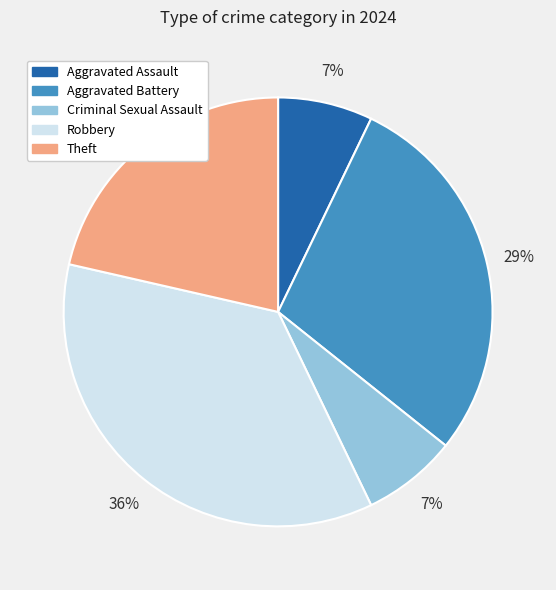

Is it true that Aggravated Battery is 29% of the pie?

True